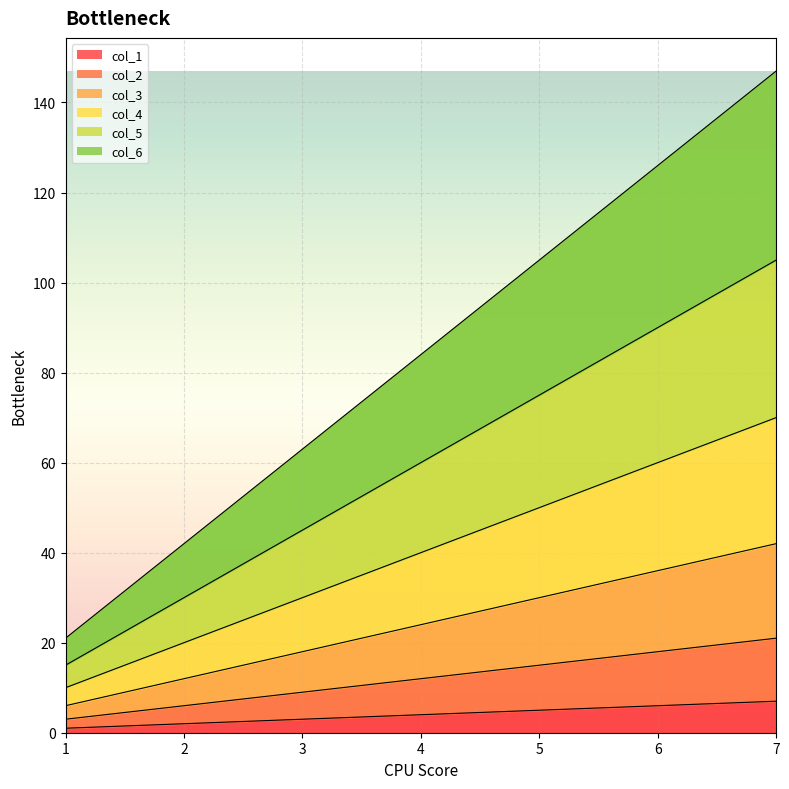

What are all the series names shown in the legend?

col_1, col_2, col_3, col_4, col_5, col_6